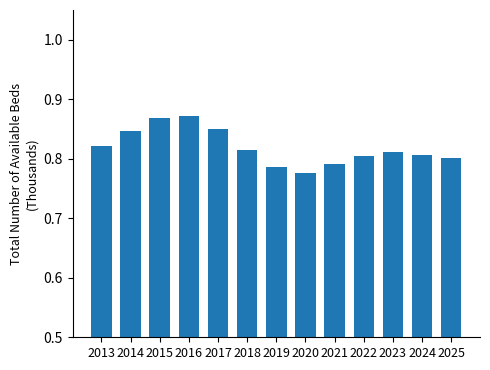

Are the bars horizontal?

No